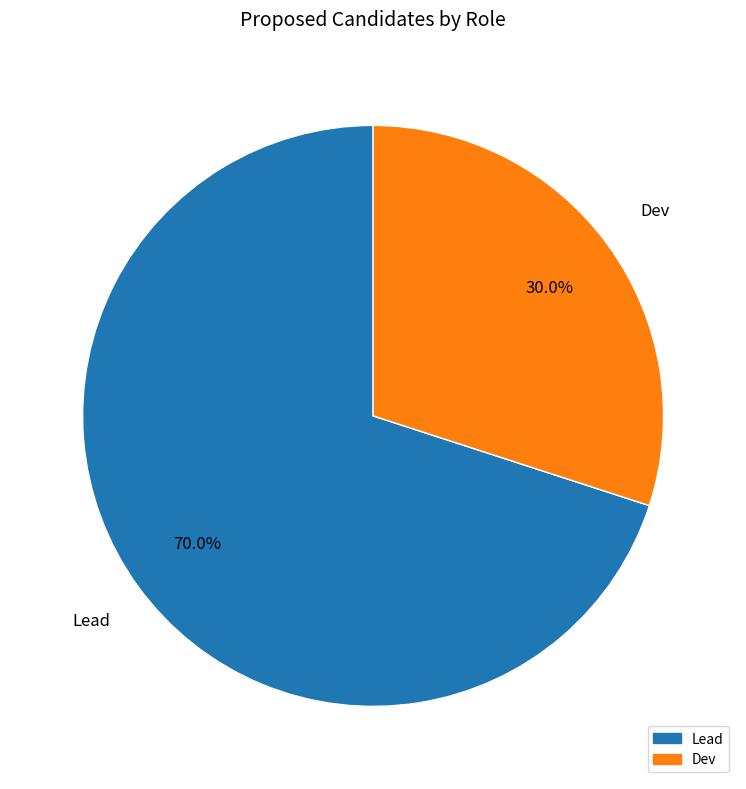

How many segments does this pie chart have?

2